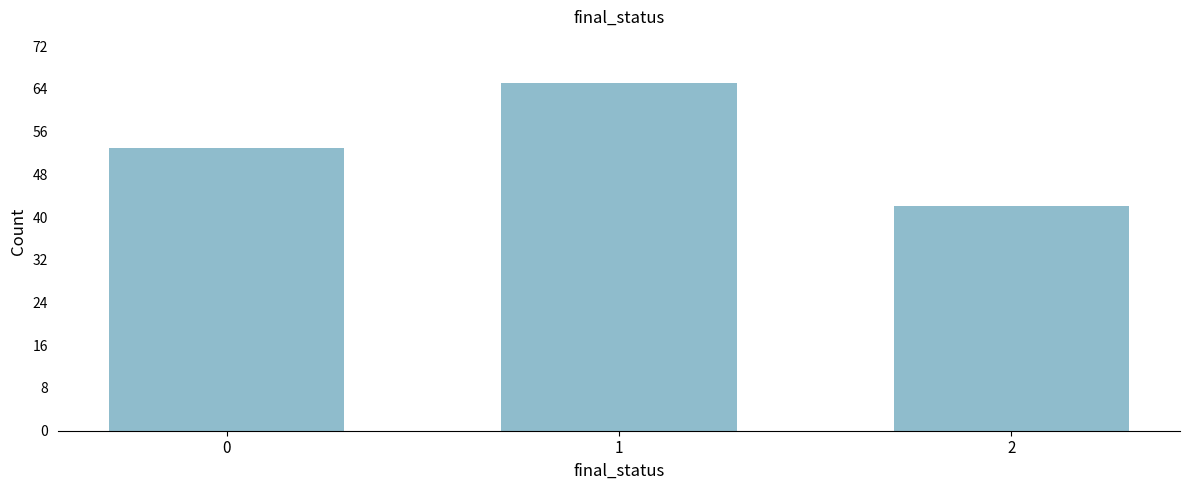

Reading right to left, list all the values displayed in this chart.

2=42	1=65	0=53